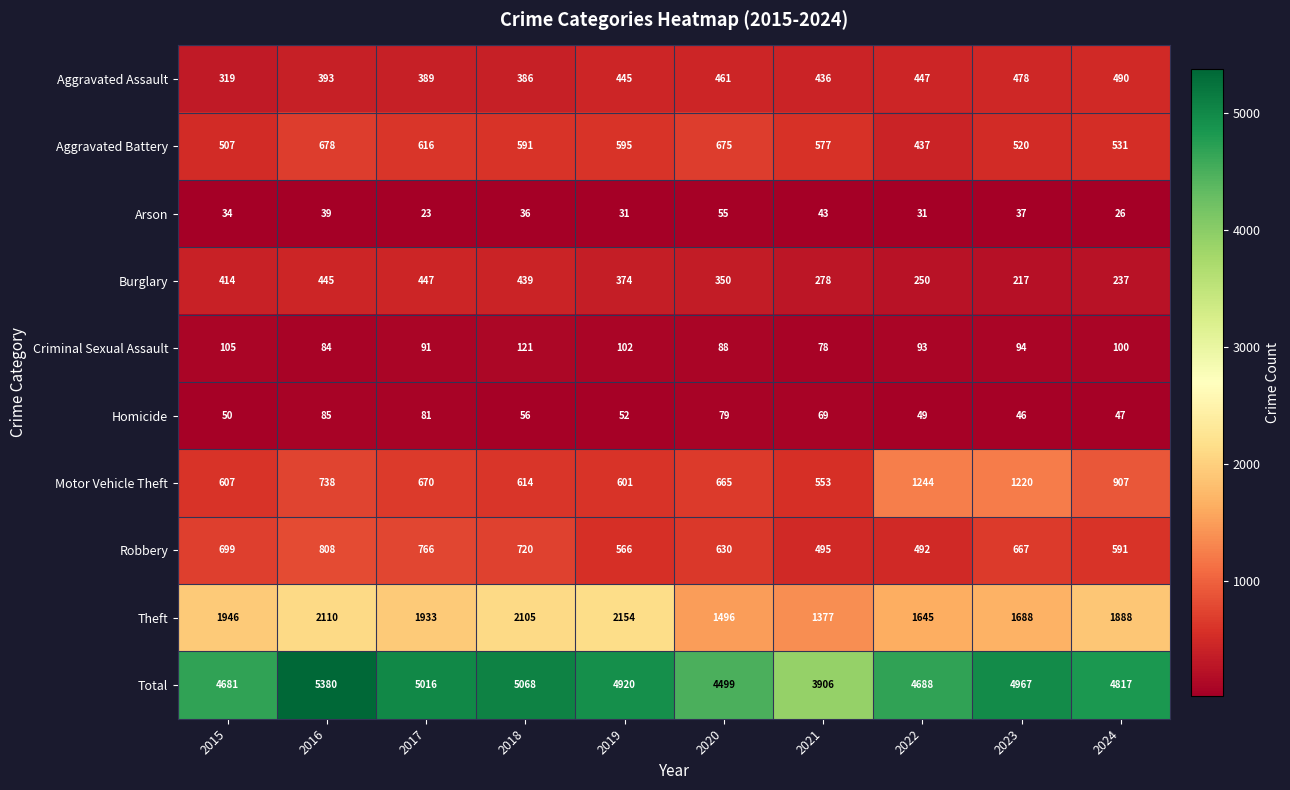

What is the sum of all Total values?

47942